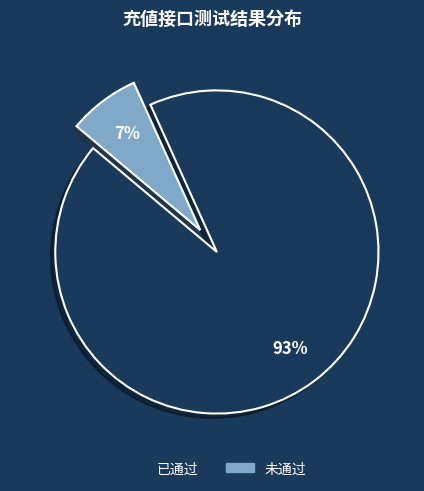

Combined, do 已通过 and 未通过 account for over 50%?

Yes